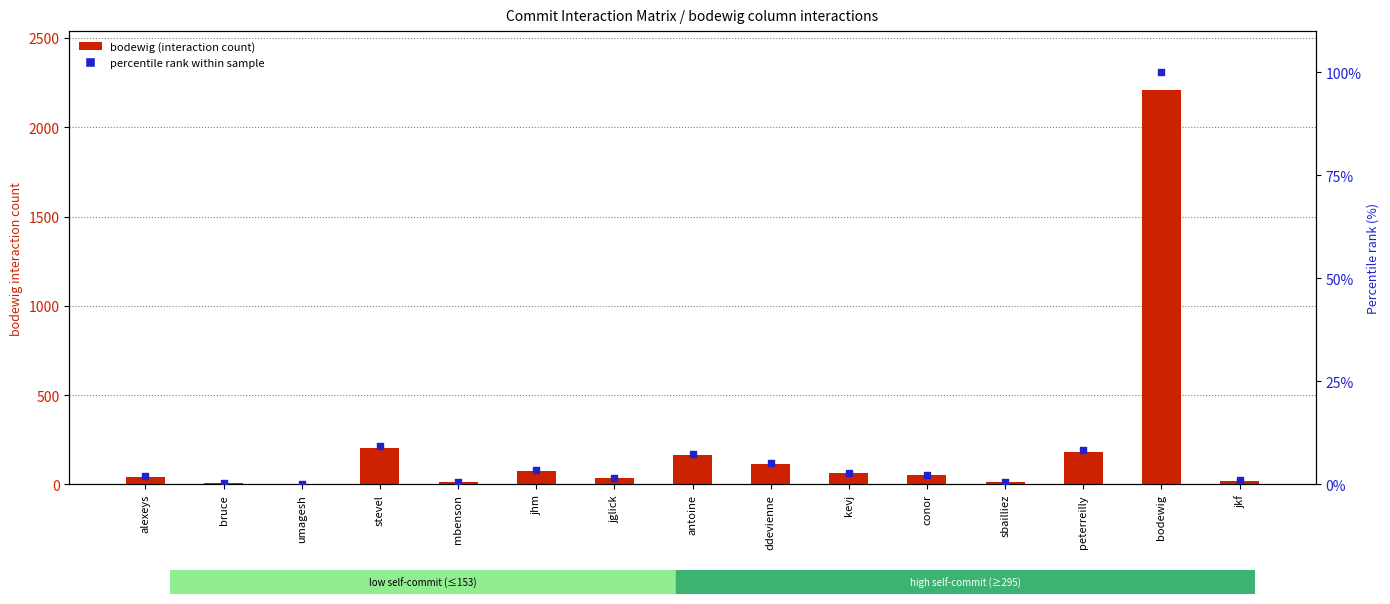

Which series contains the highest Y value?

bodewig (self-commits)